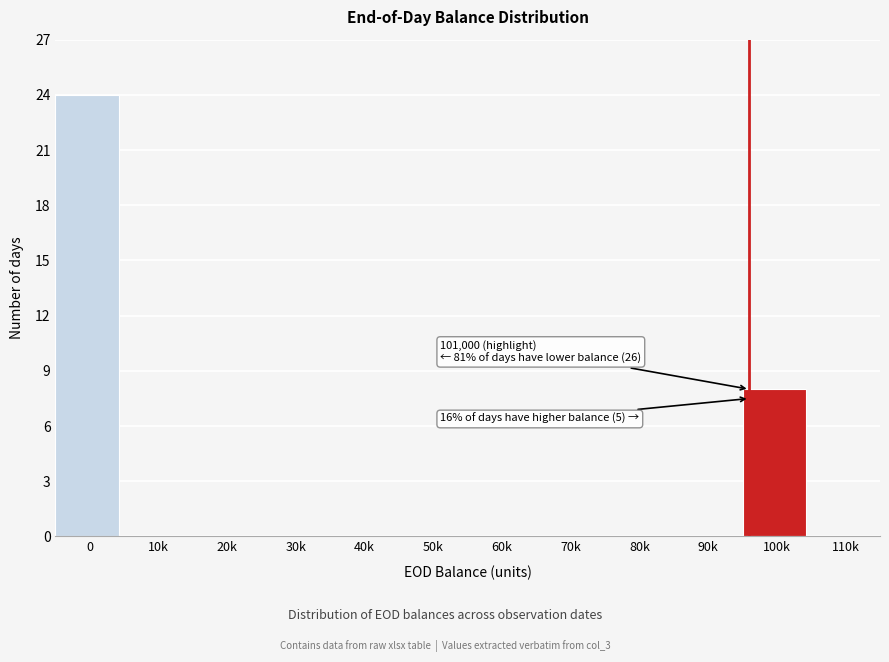

Reading left to right, what are all the values shown in this chart?

0=24	10k=0	20k=0	30k=0	40k=0	50k=0	60k=0	70k=0	80k=0	90k=0	100k=8	110k=0